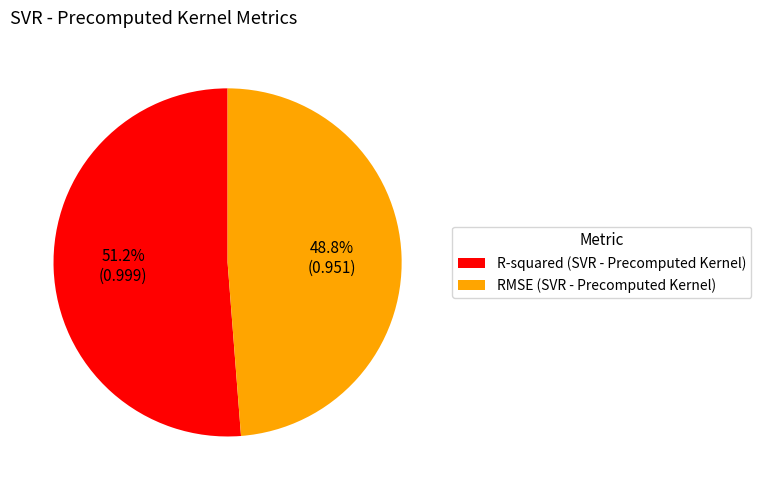

What portion of the pie excludes R-squared?

48.8%